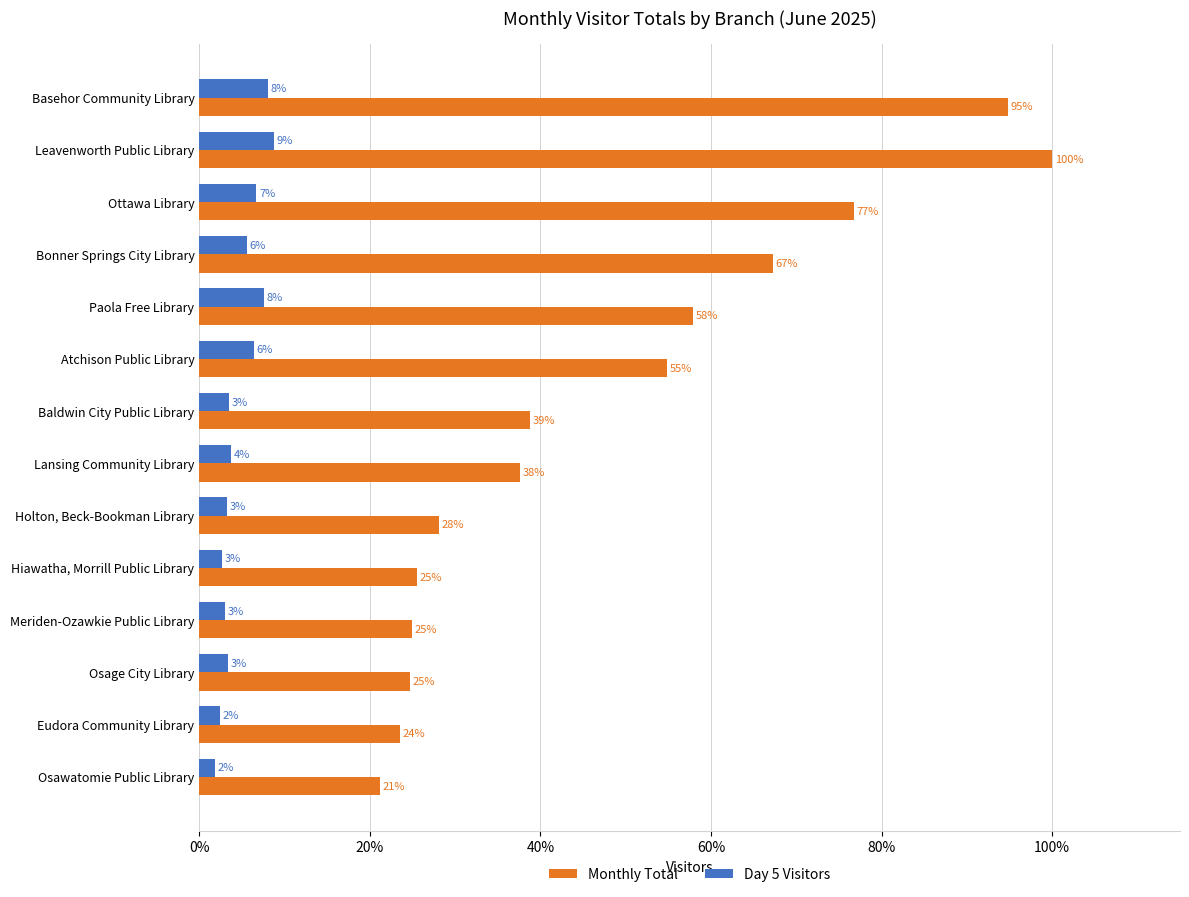

What are all the series names shown in the legend?

Monthly Total, Day 5 Visitors